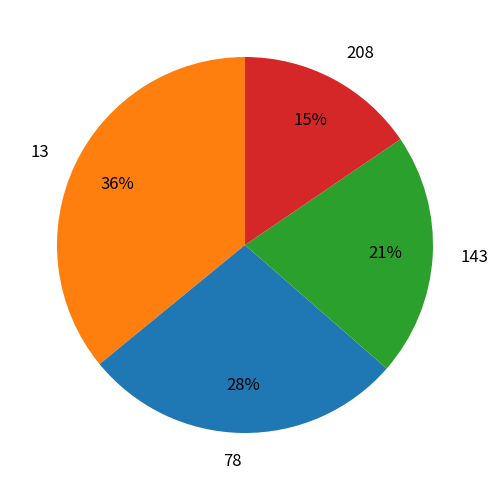

Is there any slice that represents more than half of the pie?

No